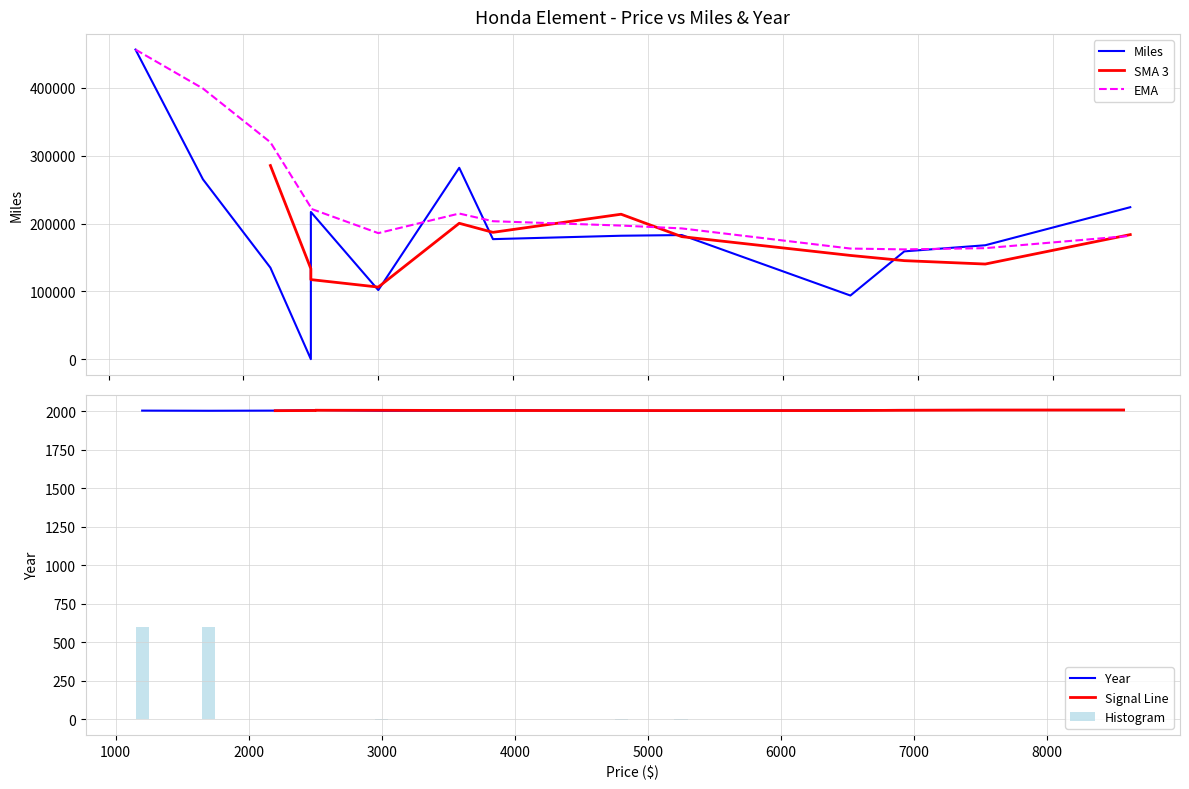

Which series has the largest total across all categories?

Miles